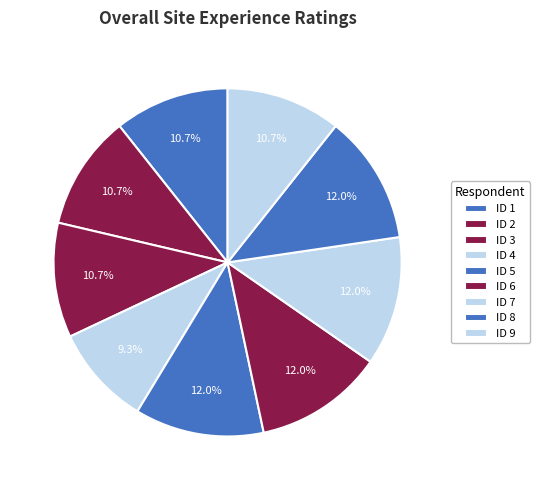

What percentage is NOT represented by ID 2?

89.3%